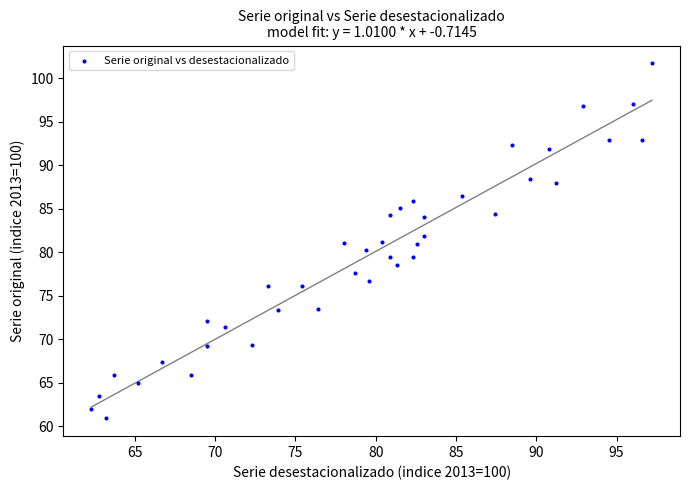

What is the range of Y values (max minus min)?

40.8